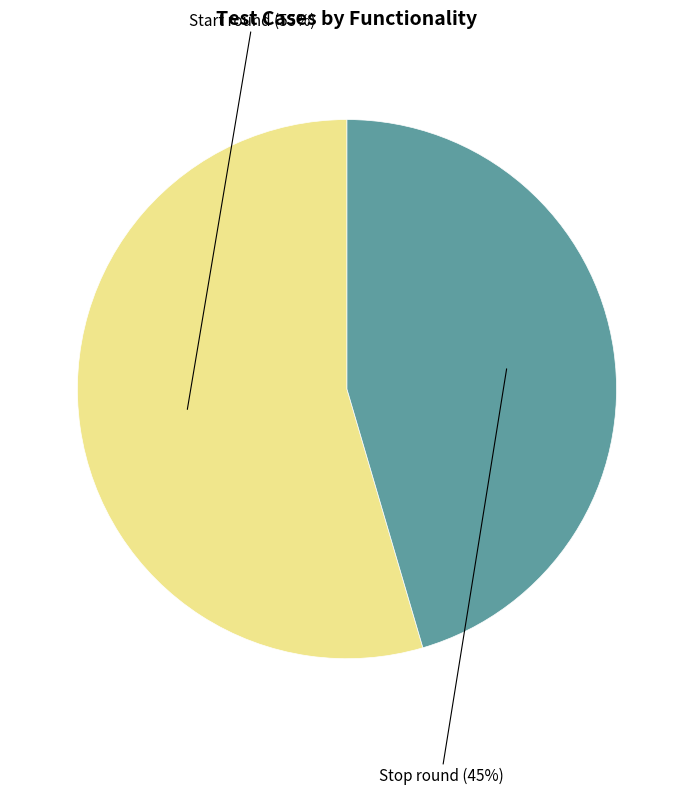

To the nearest percent, what is the average slice percentage?

50%